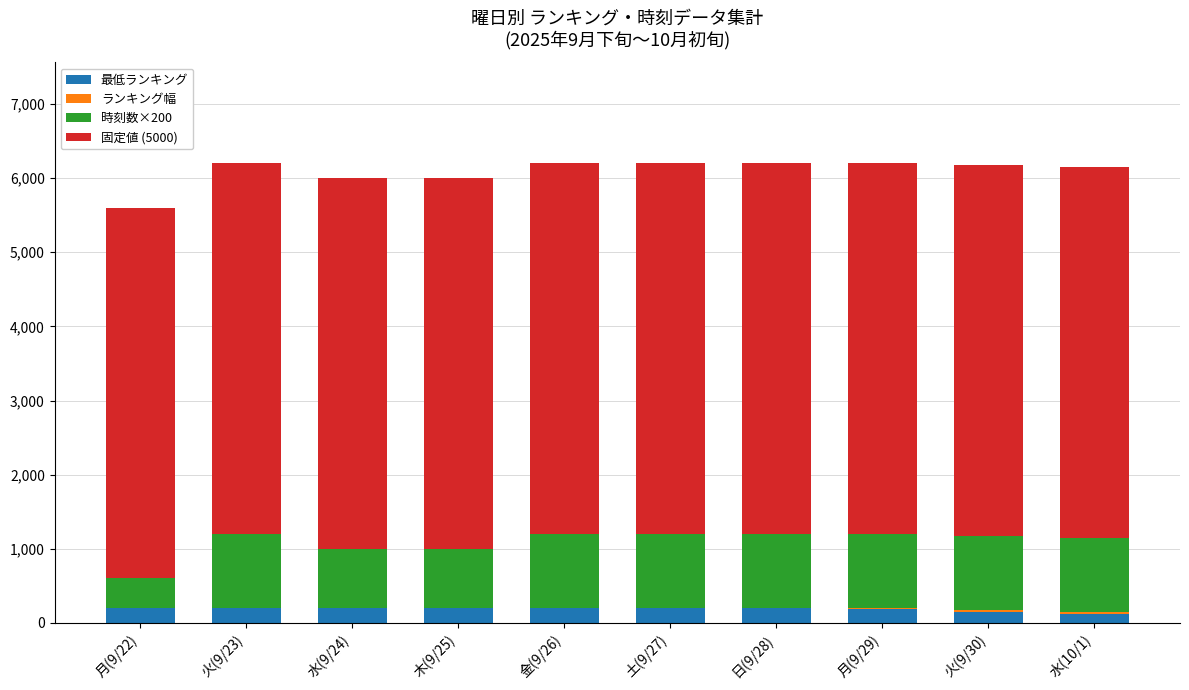

The value of 最低ランキング at 月(9/29) is 185. True or false?

True